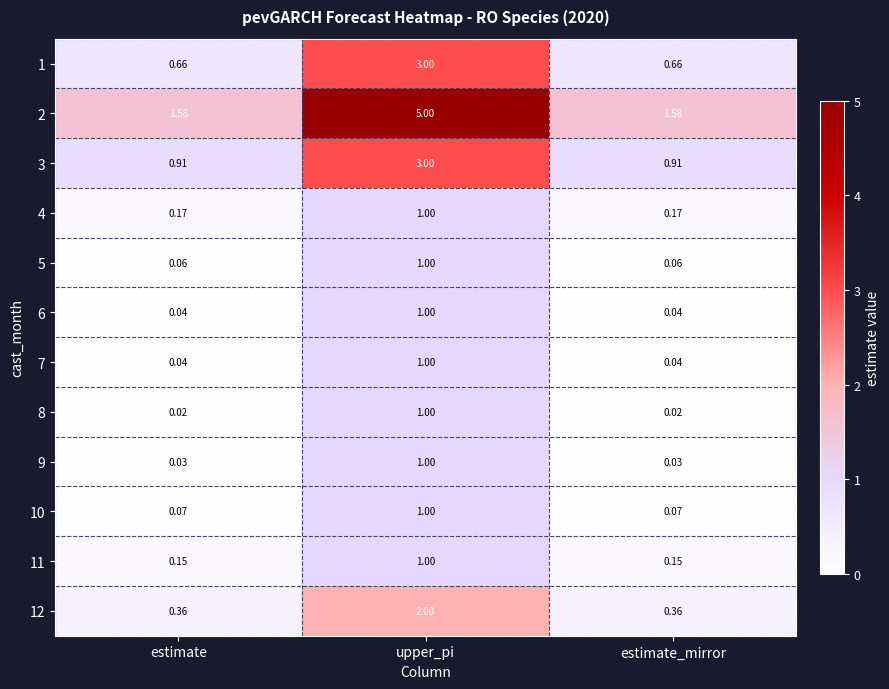

Is the value of 11 at estimate_mirror greater than the value of 3 at estimate?

No